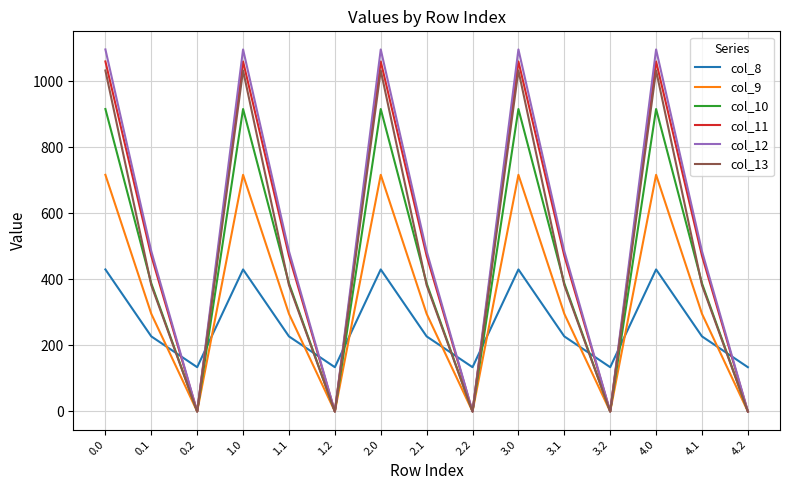

Which series changed the most between 0.1 and 1.2?

col_12